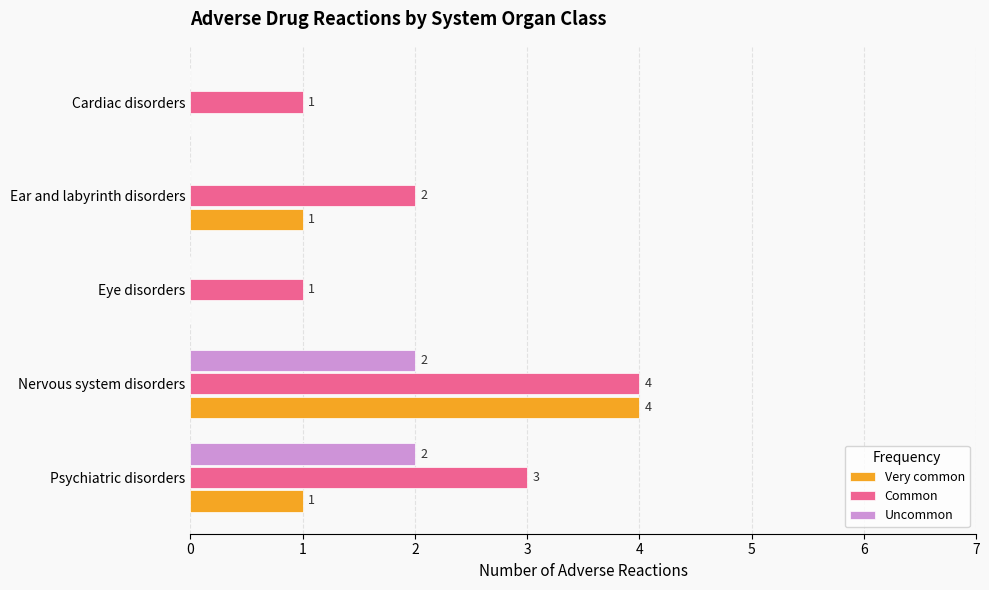

The Common series shows 2 at Ear and labyrinth disorders. True or false?

True